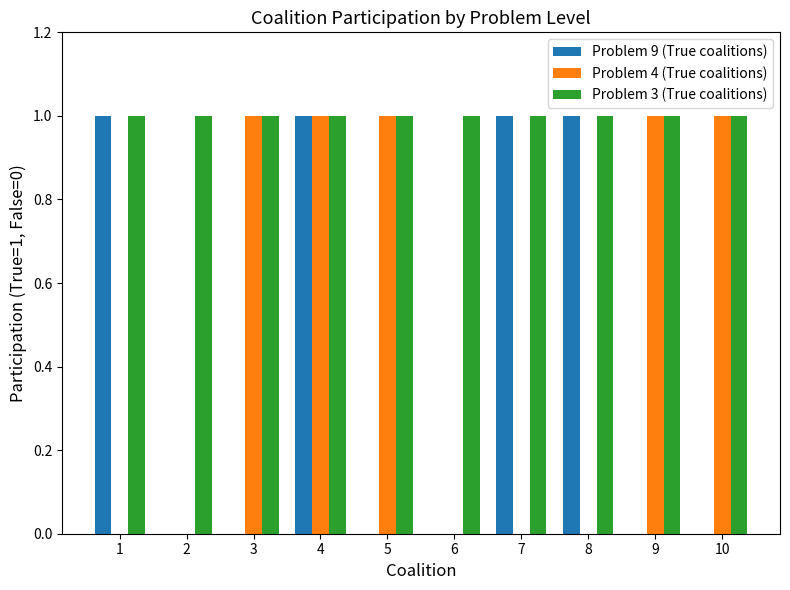

Between 2 and 8, which series saw the biggest shift?

Problem 9 (True coalitions)